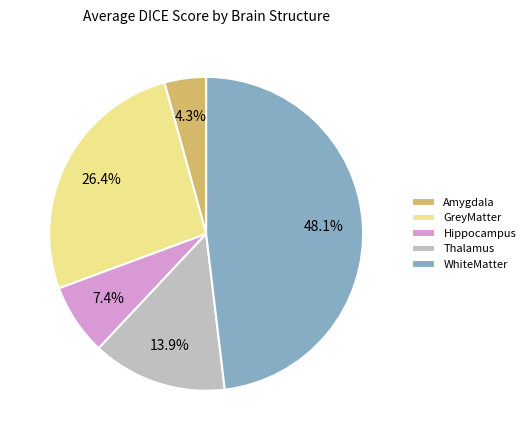

Which category has the smallest portion of the pie?

Amygdala